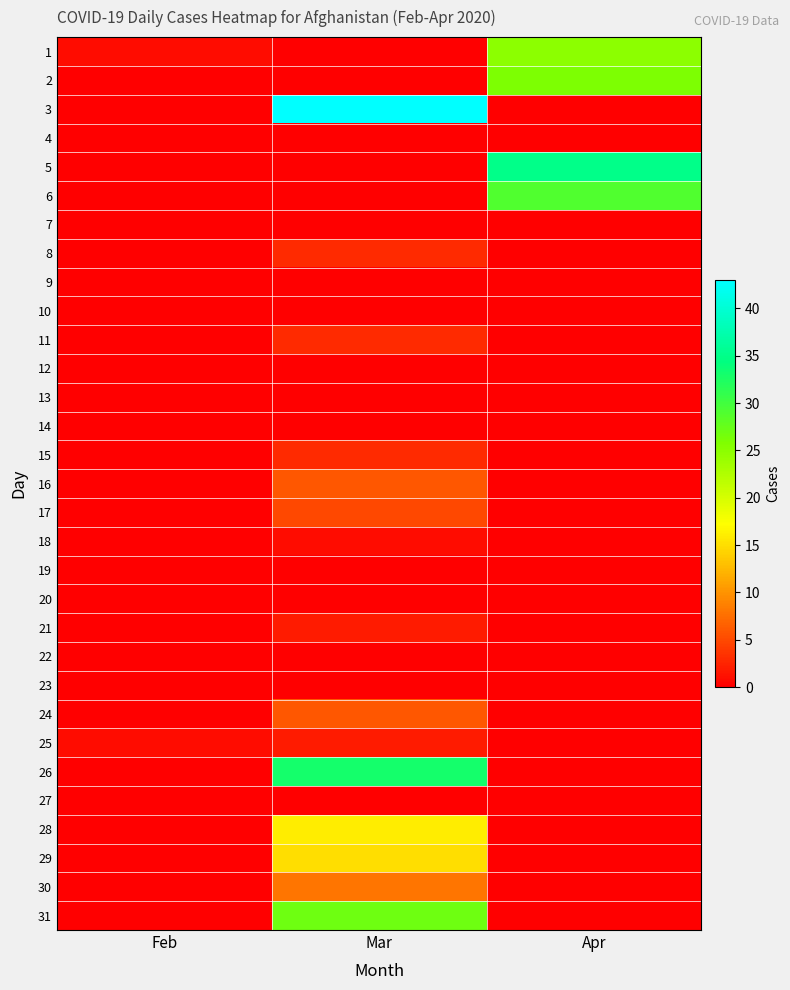

How many series are shown in this chart?

31